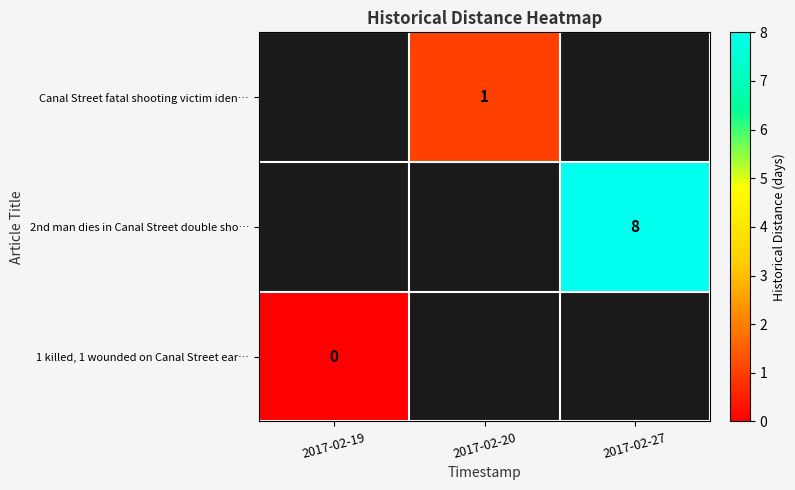

True or false: 2nd man dies in Canal Street double sho… has a value of 13 at 2017-02-27.

False